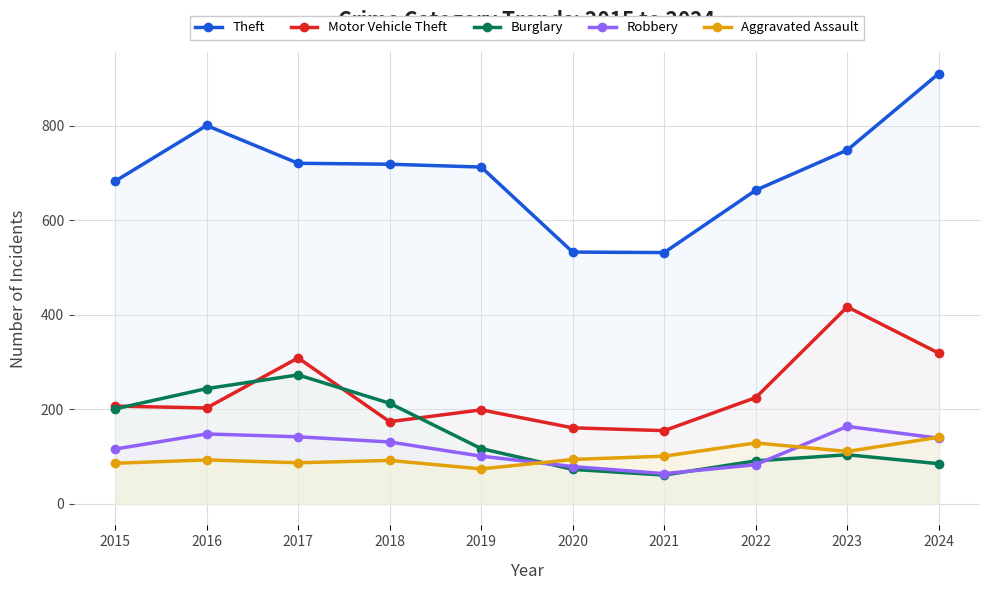

Where do Aggravated Assault and Burglary first cross each other?

2019 and 2020